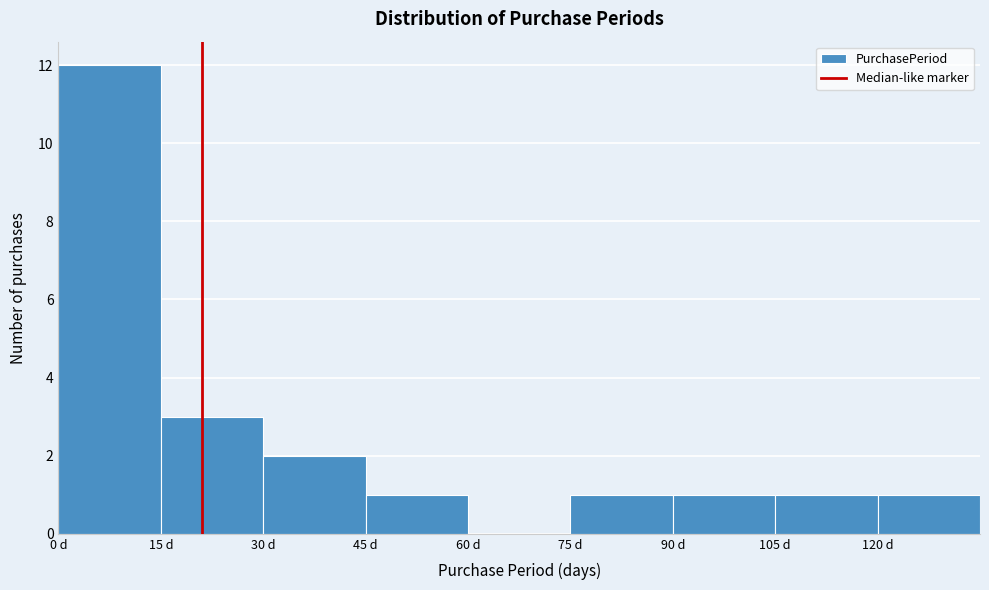

Reading left to right, transcribe this chart: for each bar, give the range it covers on the x-axis and its height. Neither the bar edges nor the heights are printed on the chart, so give them approximately, as read against the axes.

0 to 15: 12
15 to 30: 3
30 to 45: 2
45 to 60: 1
60 to 75: 0
75 to 90: 1
90 to 105: 1
105 to 120: 1
120 to 135: 1